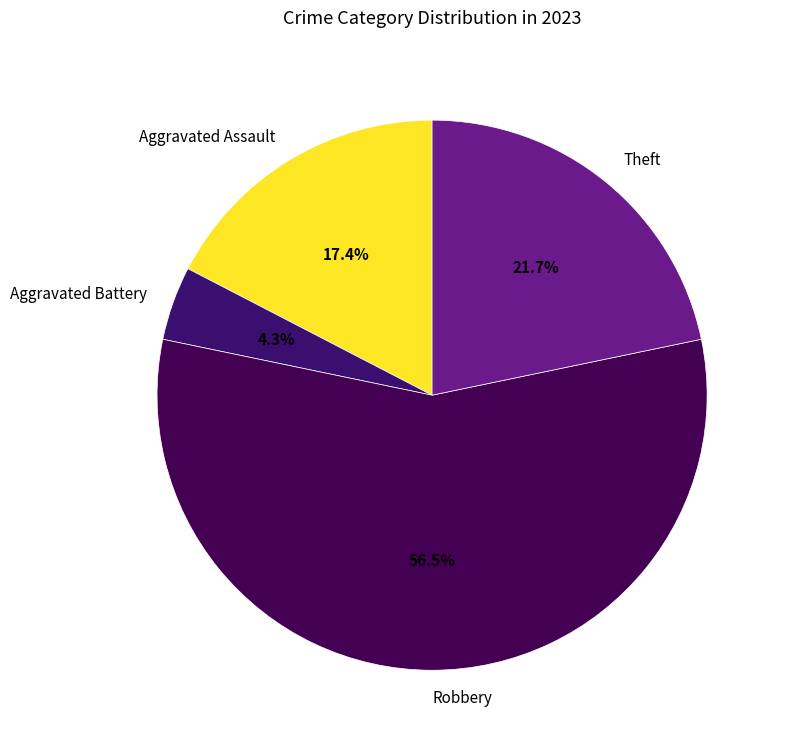

Approximately how many times larger is the value at Aggravated Assault compared to Robbery?

0.3